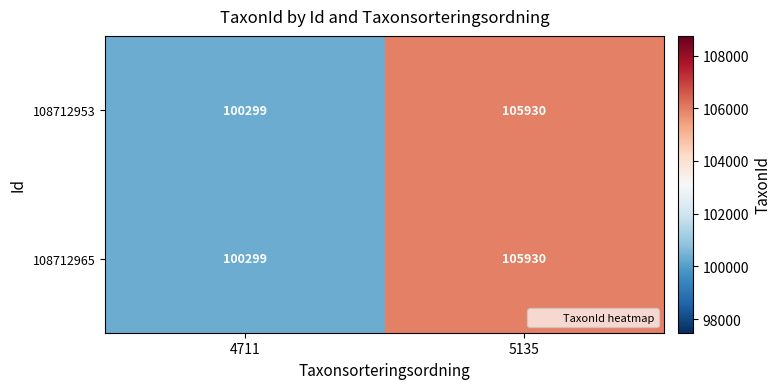

What is the difference between the 108712953 values at 5135 and 4711?

5631